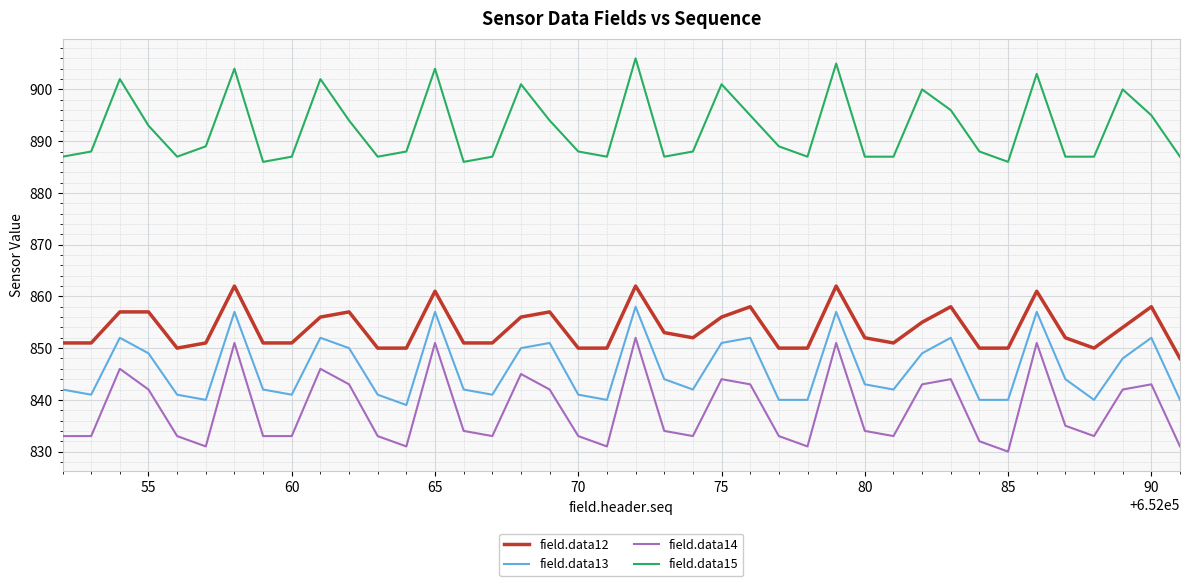

Which series has the largest total across all categories?

field.data15